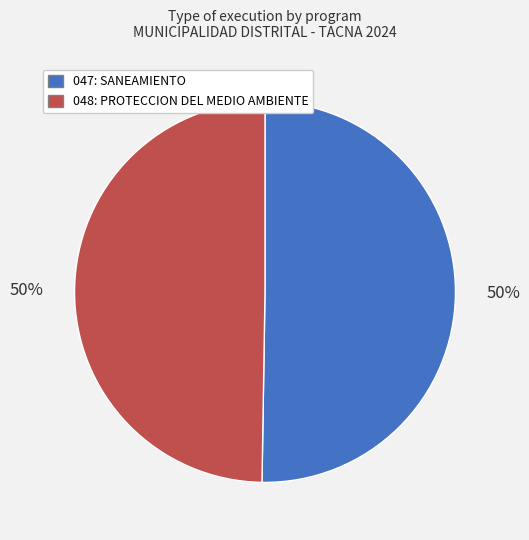

To the nearest percent, what is the combined percentage of 048: PROTECCION DEL MEDIO AMBIENTE and 047: SANEAMIENTO?

100%